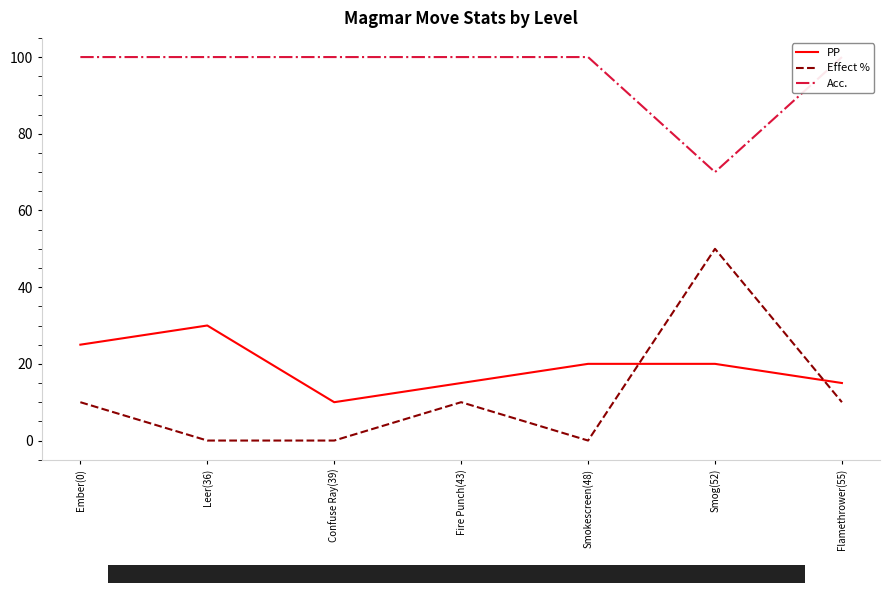

How many intersections are there between PP and Effect %?

2